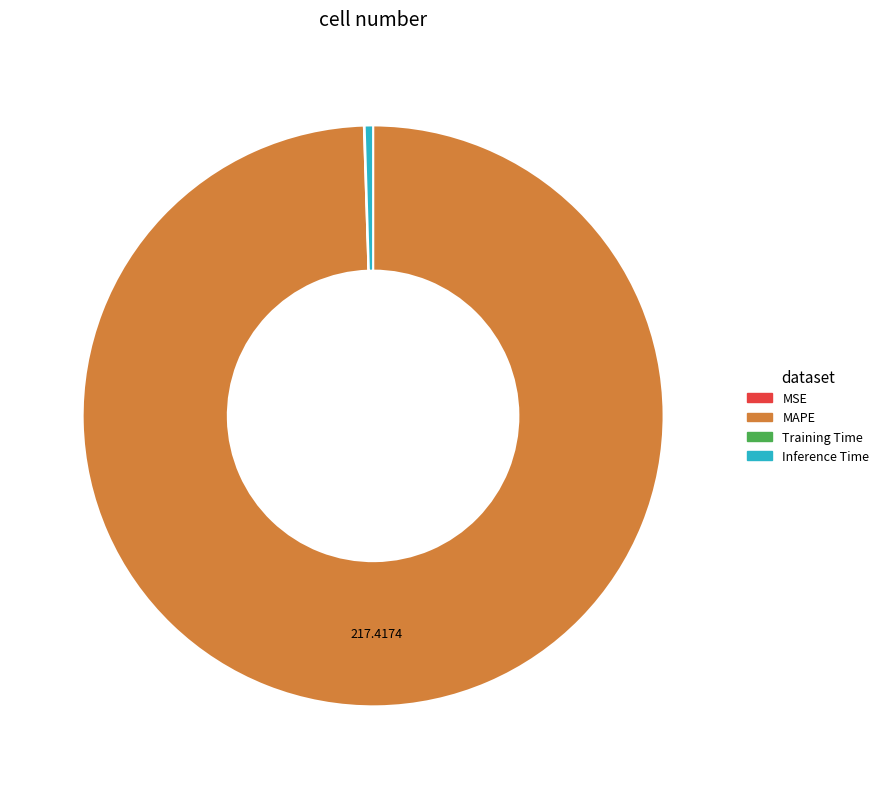

Is there any slice that represents more than half of the pie?

Yes